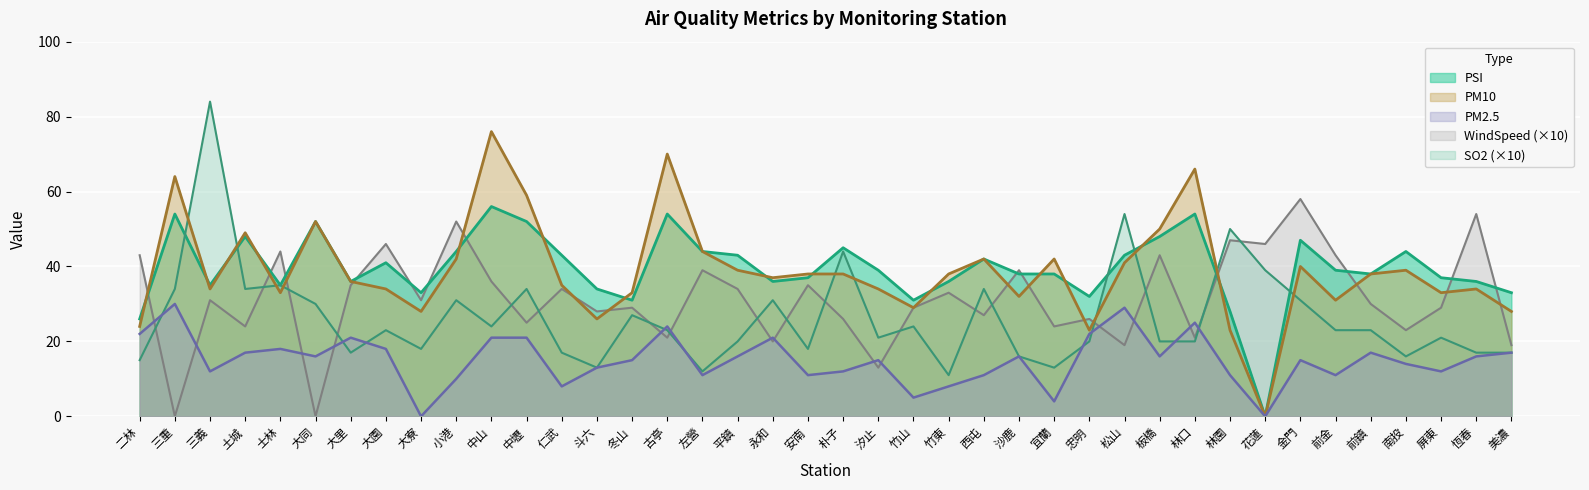

At how many categories does at least one series exceed 13?

40